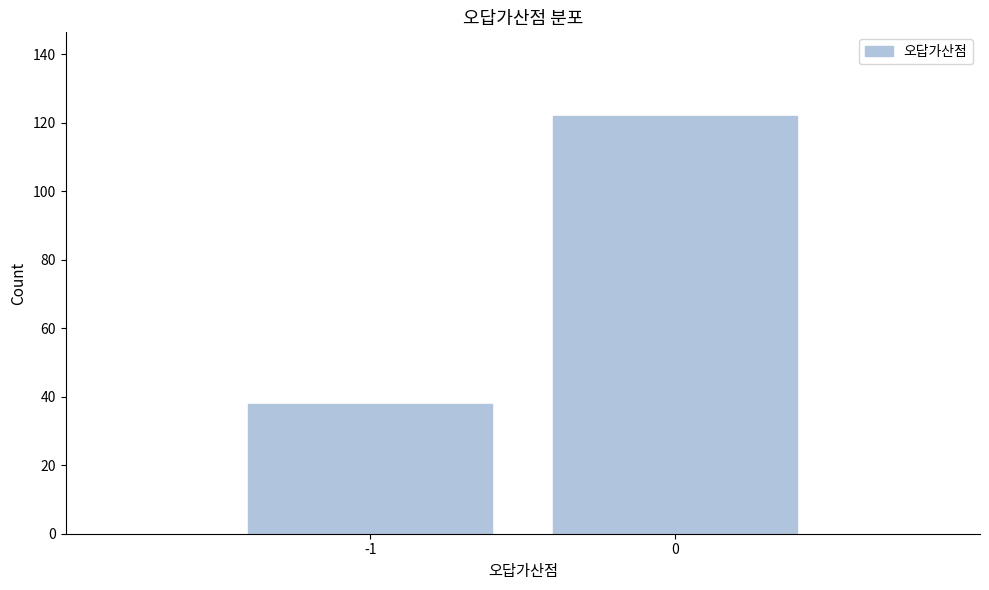

Reading right to left, extract all data points from this chart.

0=122	-1=38